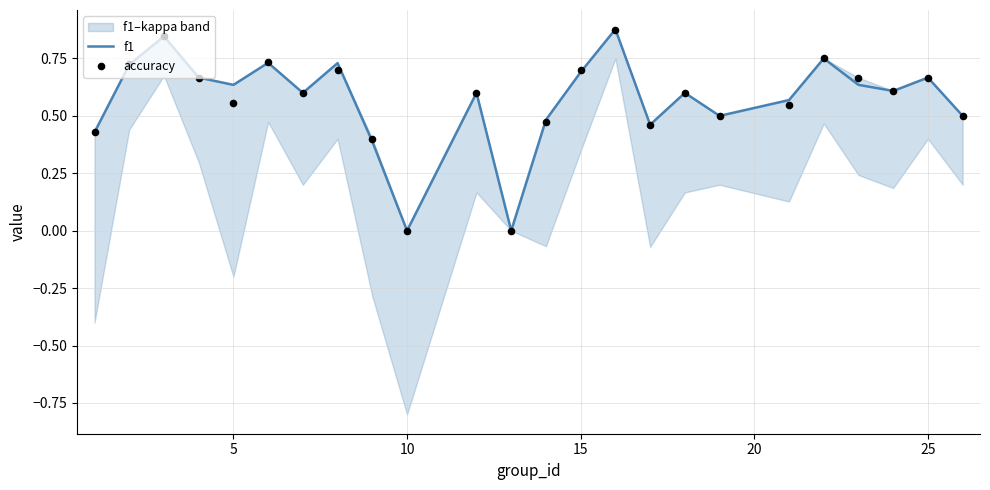

True or false: f1 has a value of 1.0 at 5.

False